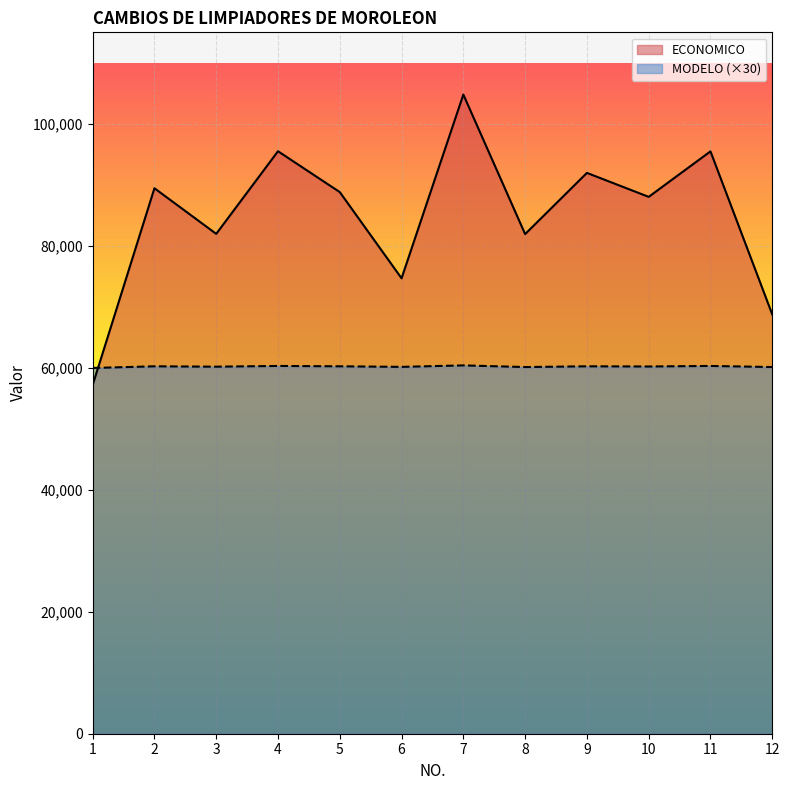

List the series in order of their peak value, lowest first.

MODELO (×30), ECONOMICO